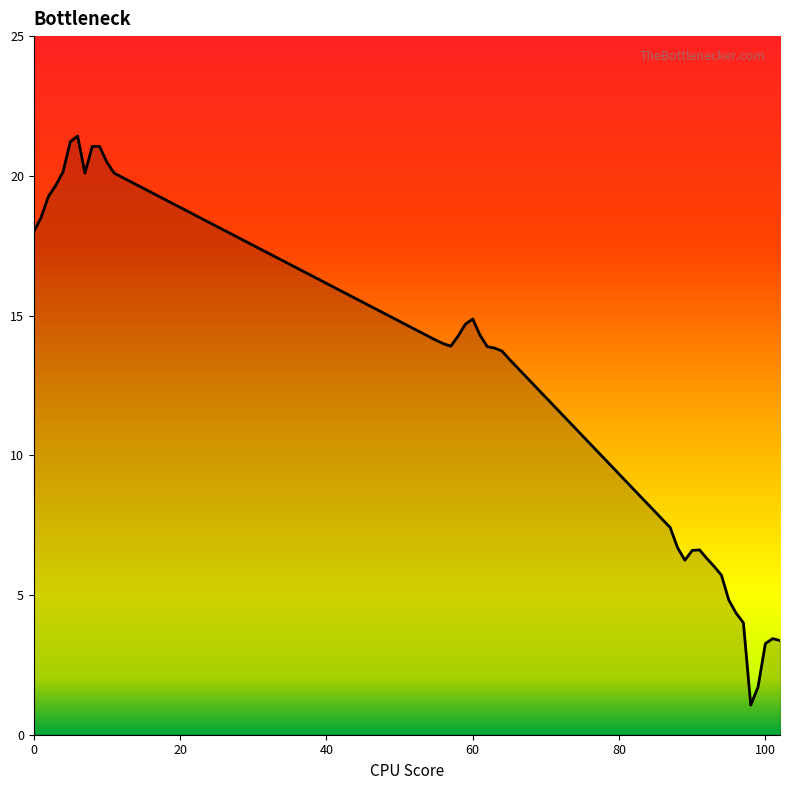

What is the minimum value shown in the chart?

1.1